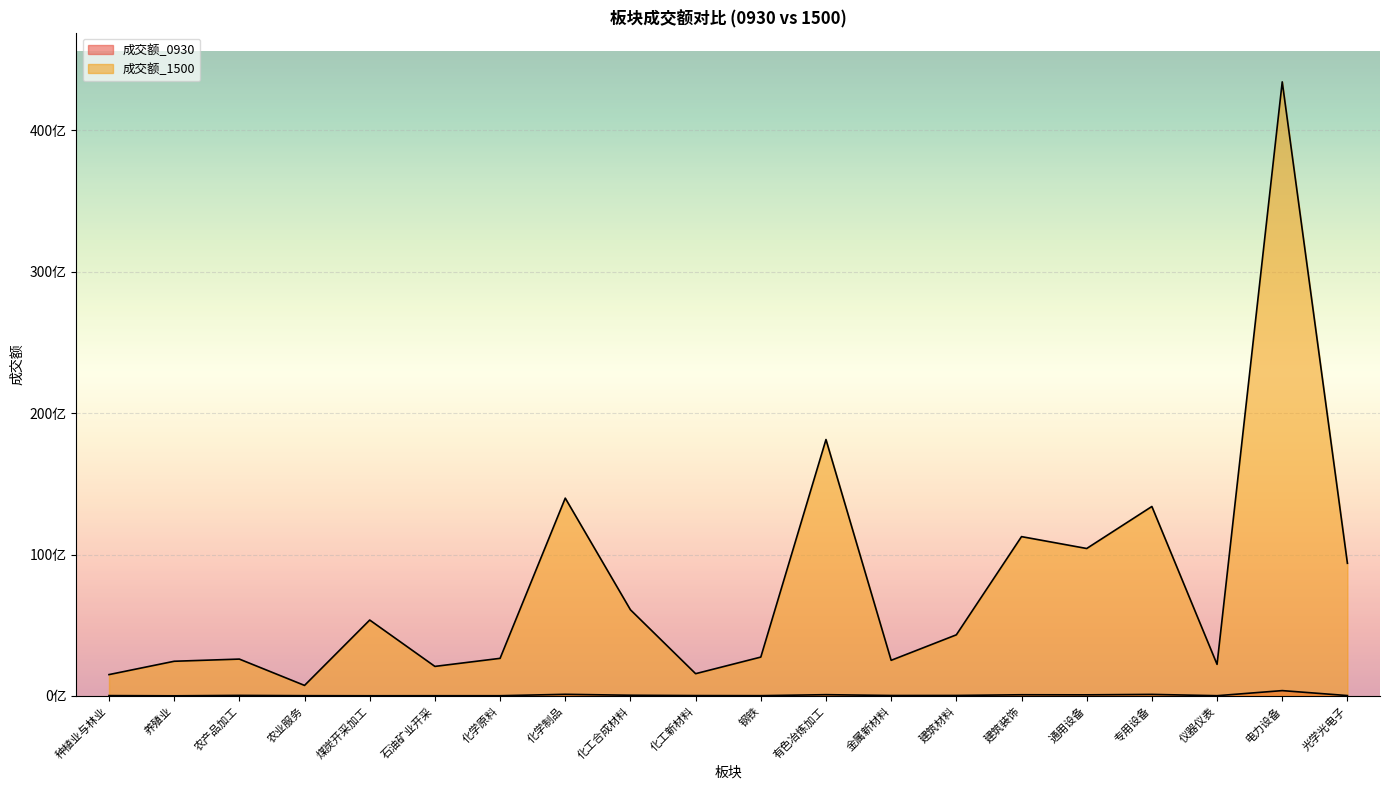

What is the minimum value for 成交额_1500?

744165695